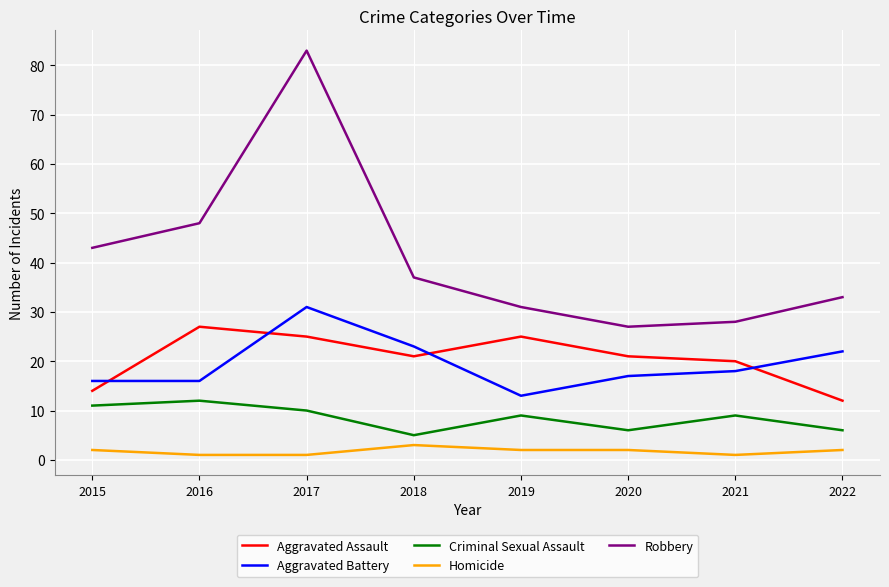

What is the sum of all Robbery values?

330